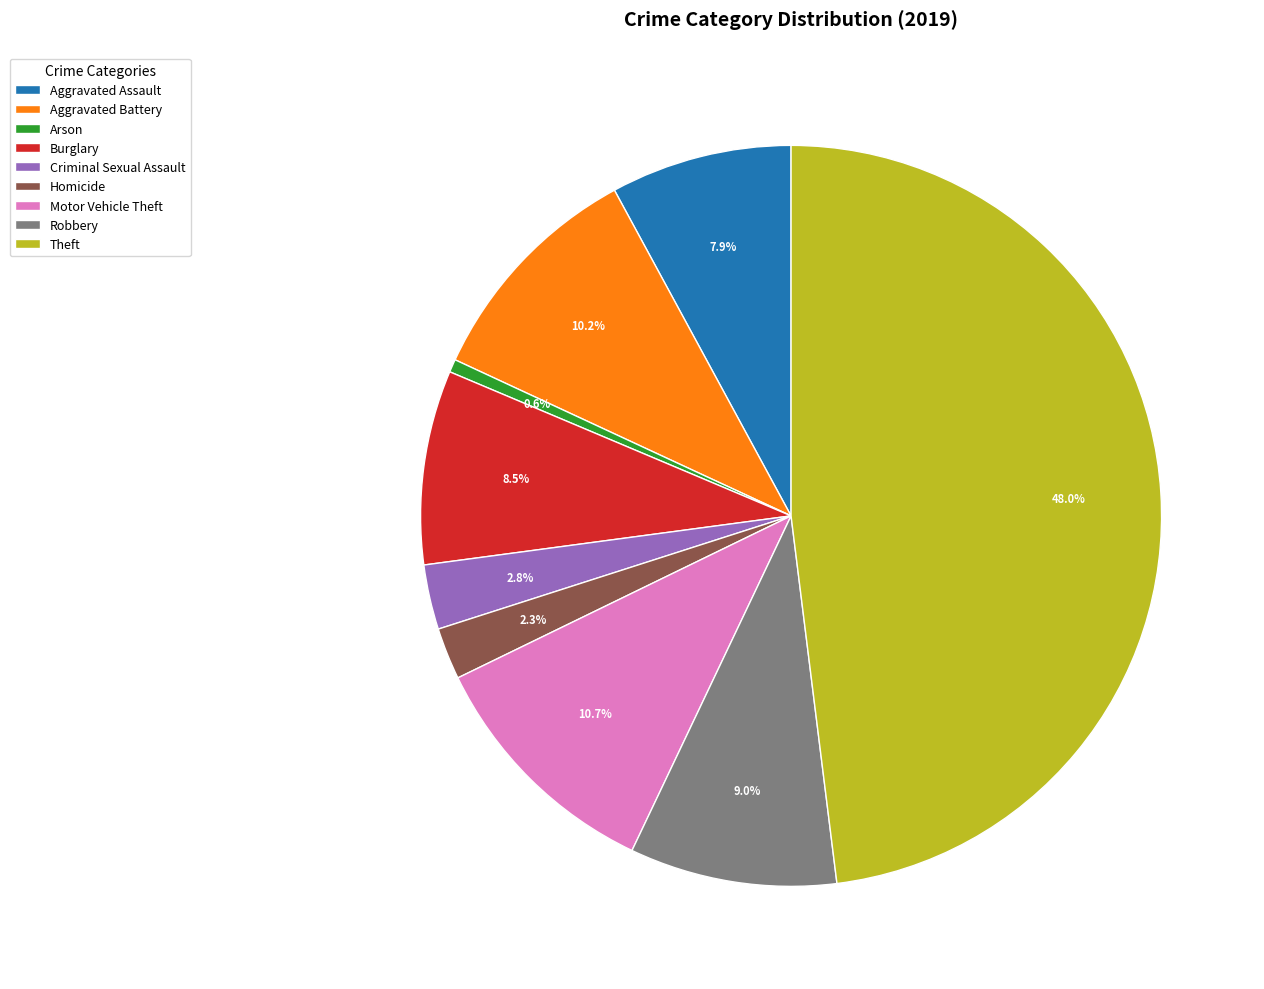

How much of the chart is everything except Motor Vehicle Theft?

89.3%